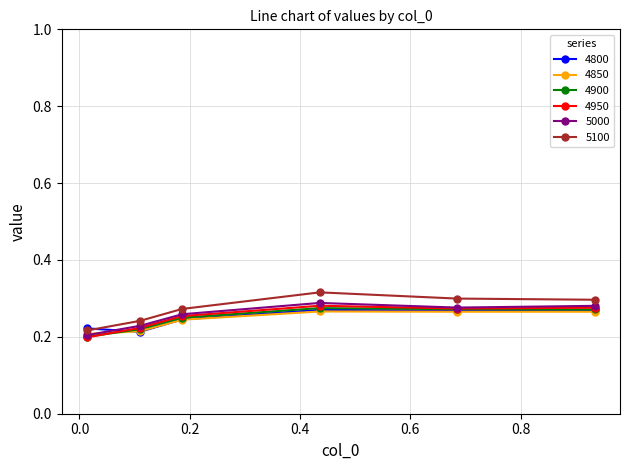

How many interior local peaks does the 4900 series have?

1